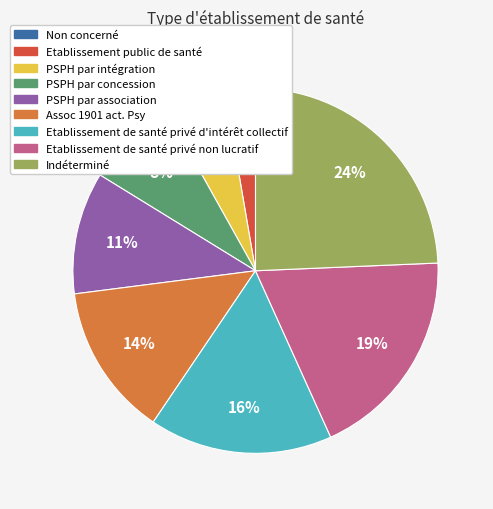

Does Etablissement public de santé account for over 50% of the chart?

No